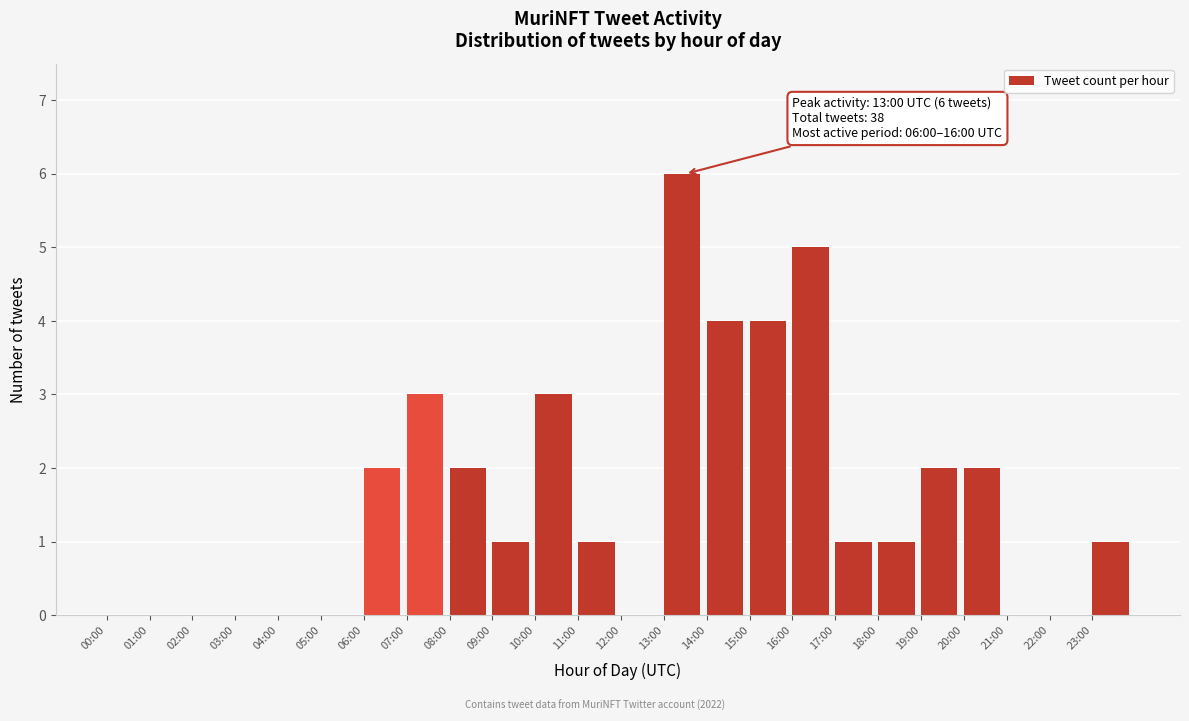

Reading left to right, list all the values displayed in this chart.

00:00=0	01:00=0	02:00=0	03:00=0	04:00=0	05:00=0	06:00=2	07:00=3	08:00=2	09:00=1	10:00=3	11:00=1	12:00=0	13:00=6	14:00=4	15:00=4	16:00=5	17:00=1	18:00=1	19:00=2	20:00=2	21:00=0	22:00=0	23:00=1